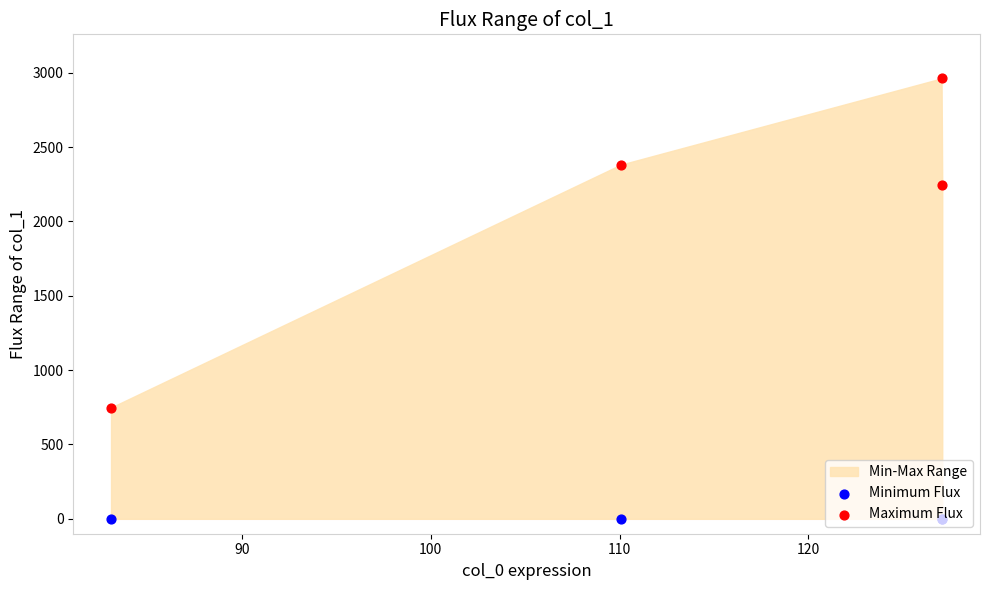

At how many categories does at least one series exceed 2281?

2